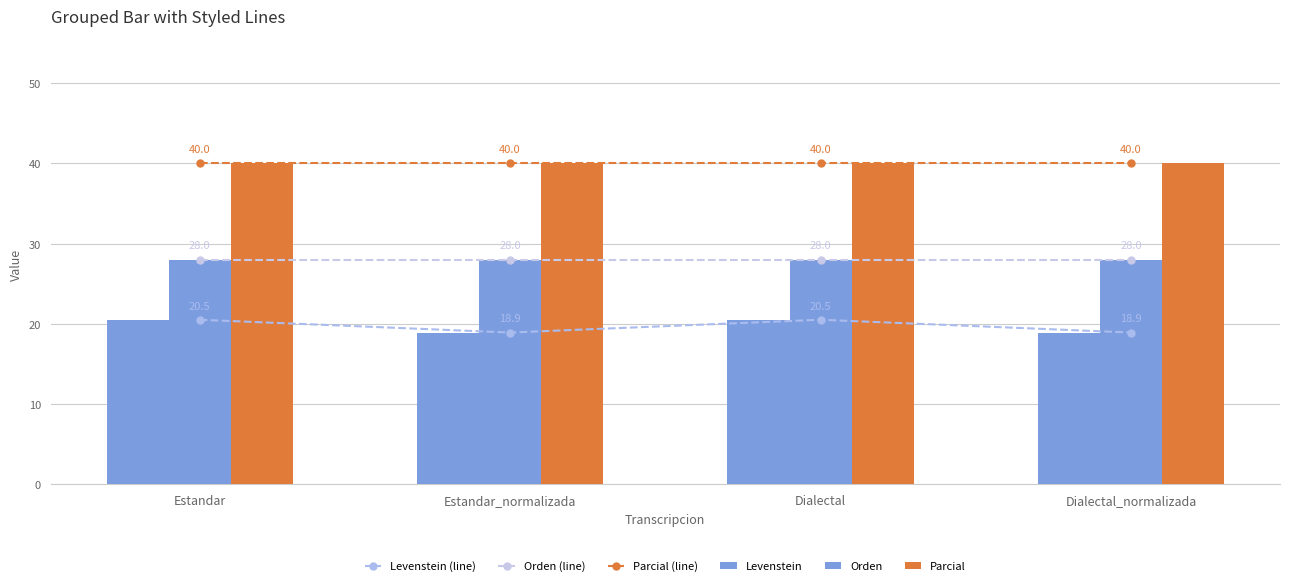

Which series changed the most between Estandar and Dialectal_normalizada?

Levenstein (line)